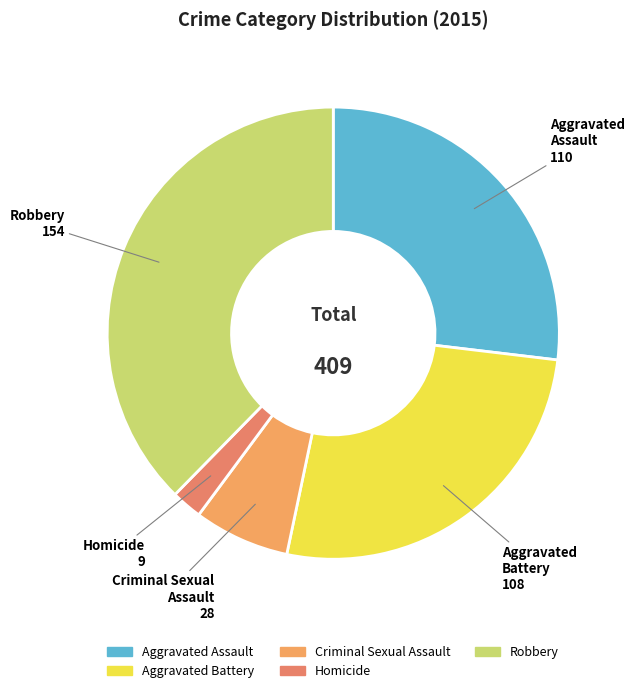

What is the largest slice in the pie chart?

Robbery